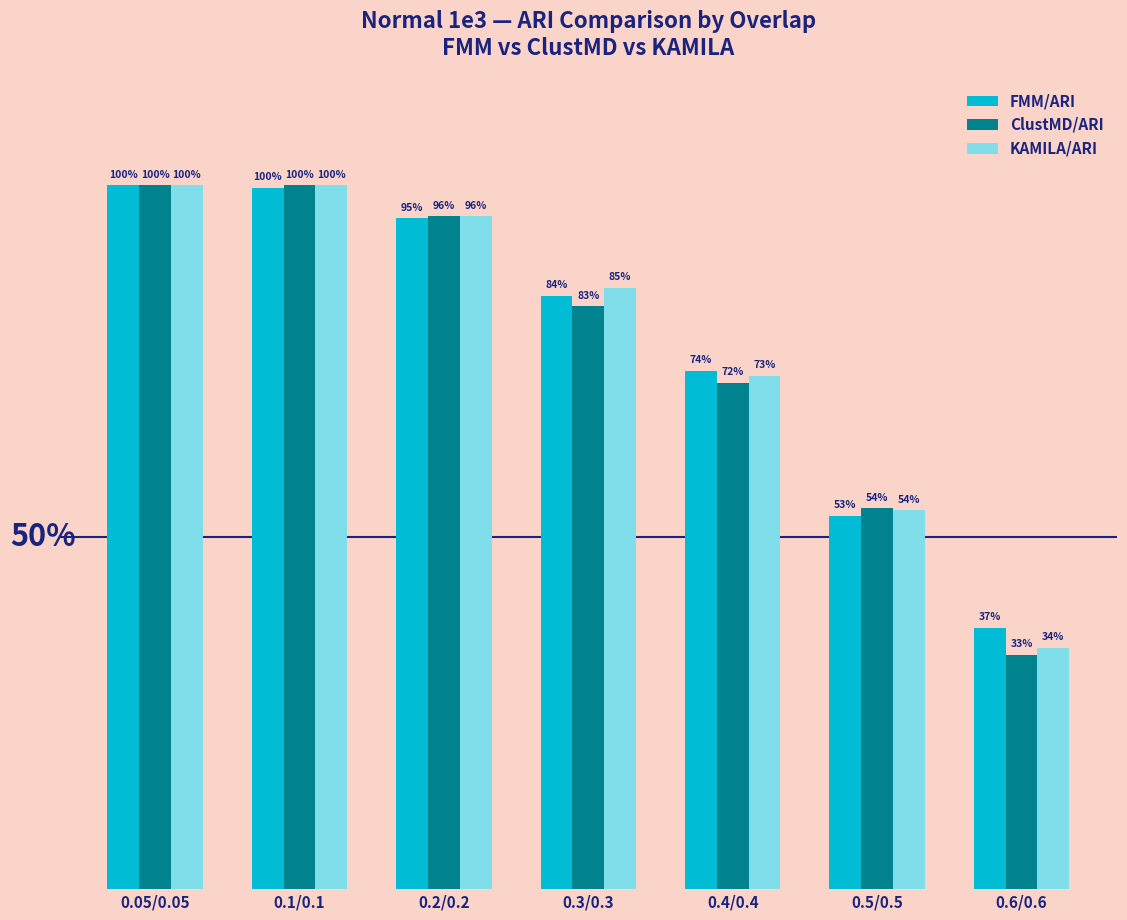

What are all the series names shown in the legend?

FMM/ARI, ClustMD/ARI, KAMILA/ARI